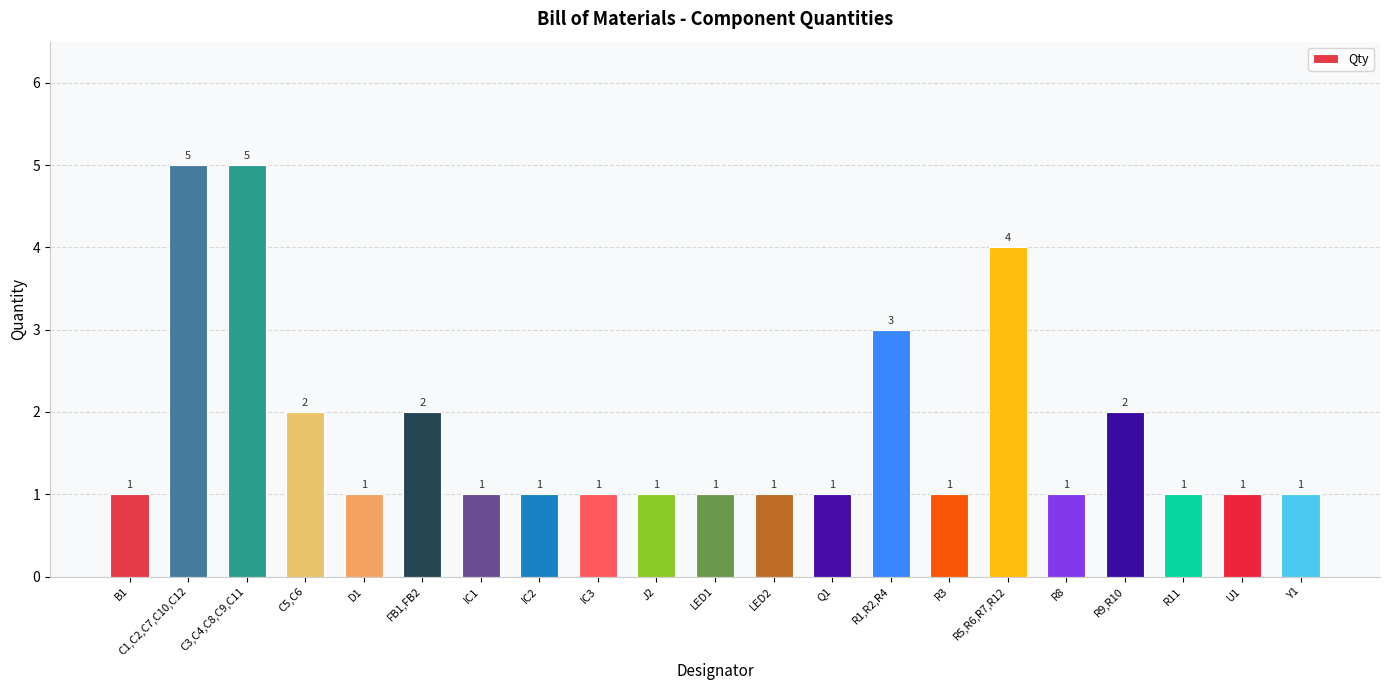

What is the difference between the second highest and minimum values?

4